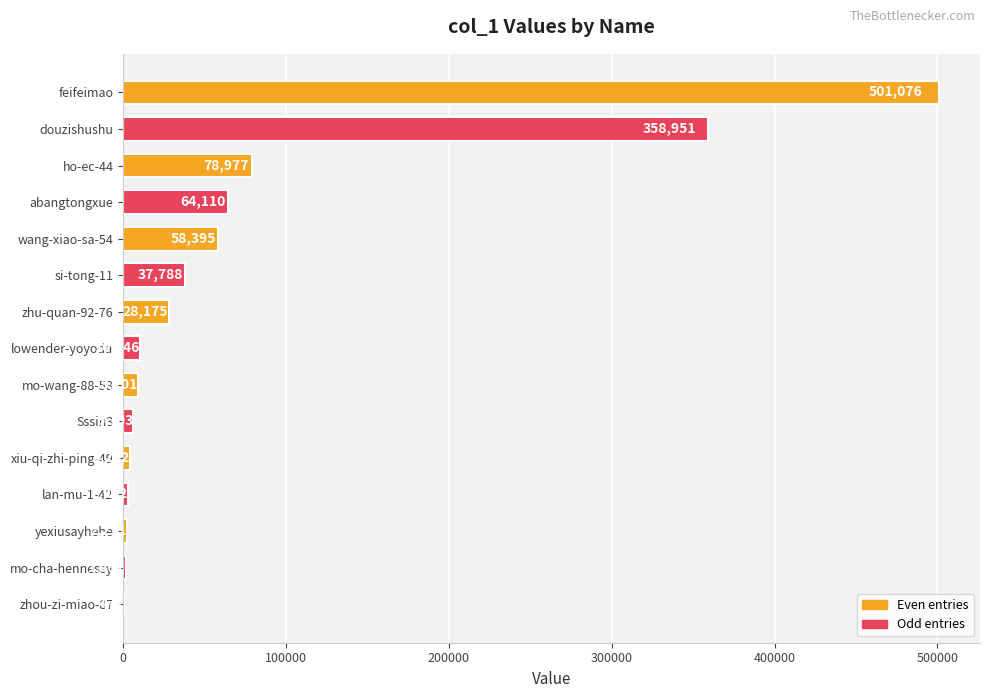

Which has a higher value, mo-cha-hennessy or Sssin3?

Sssin3